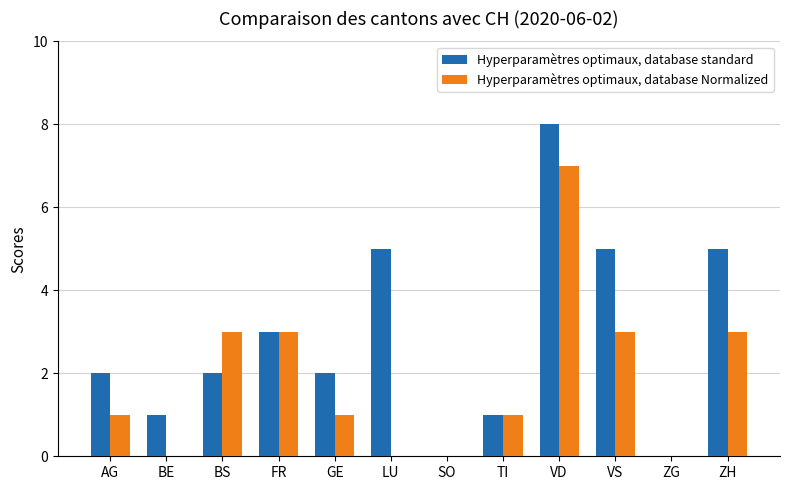

True or false: Hyperparamètres optimaux, database standard has a value of 8 at VD.

True